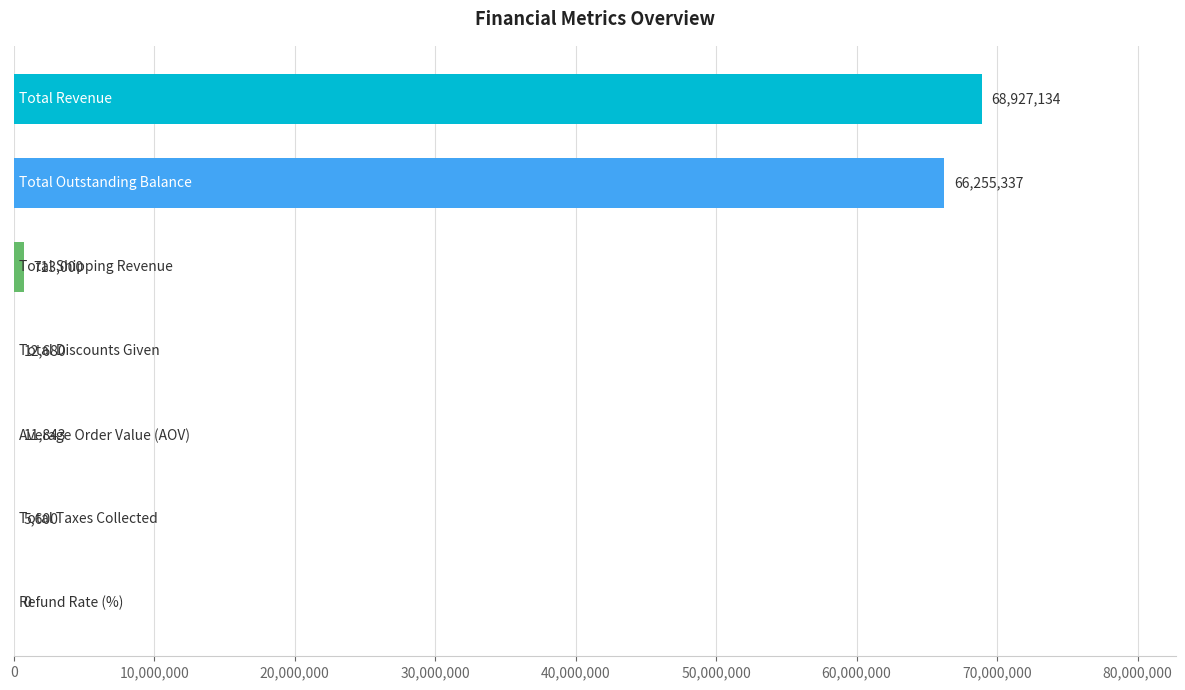

Are the bars horizontal?

Yes